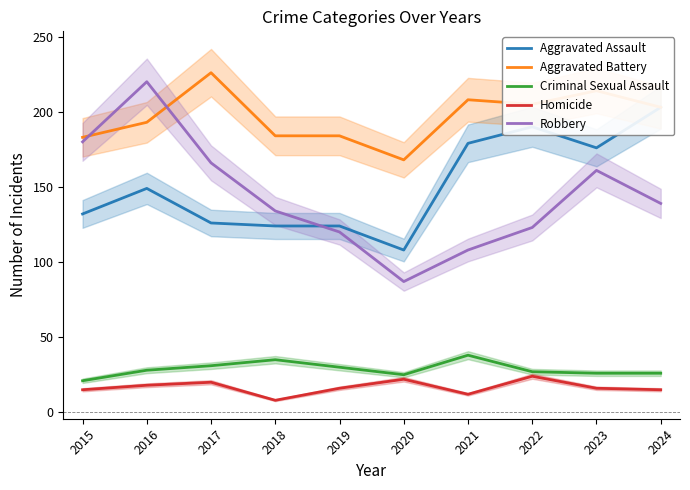

Is the value of Criminal Sexual Assault at 2024 greater than the value of Aggravated Assault at 2016?

No